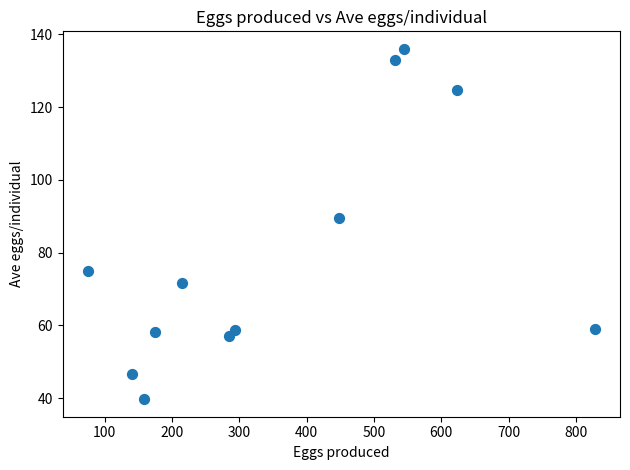

What Y value in the scatter plot is closest to 87?

89.6